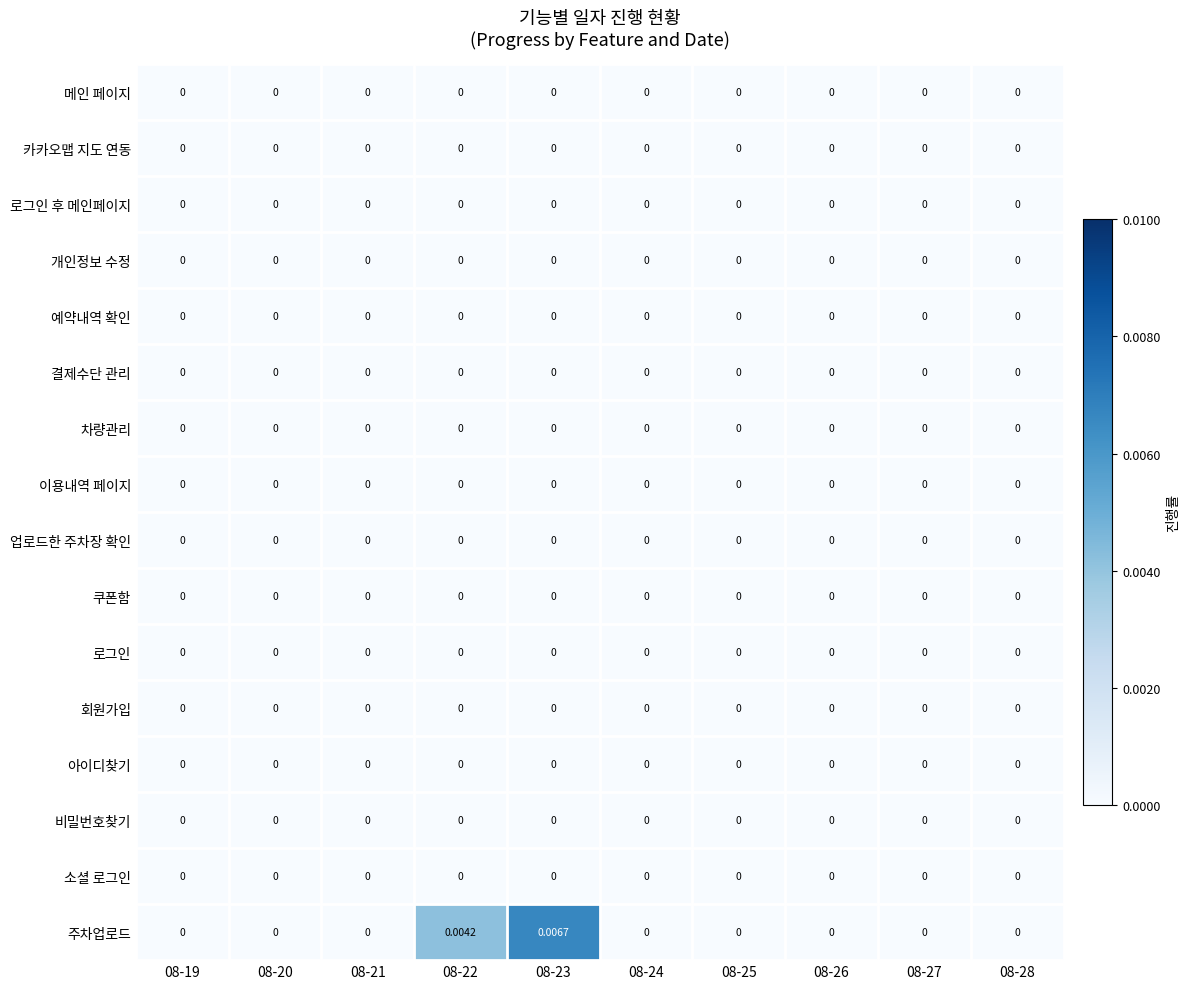

Which series changed the most between 08-19 and 08-22?

주차업로드